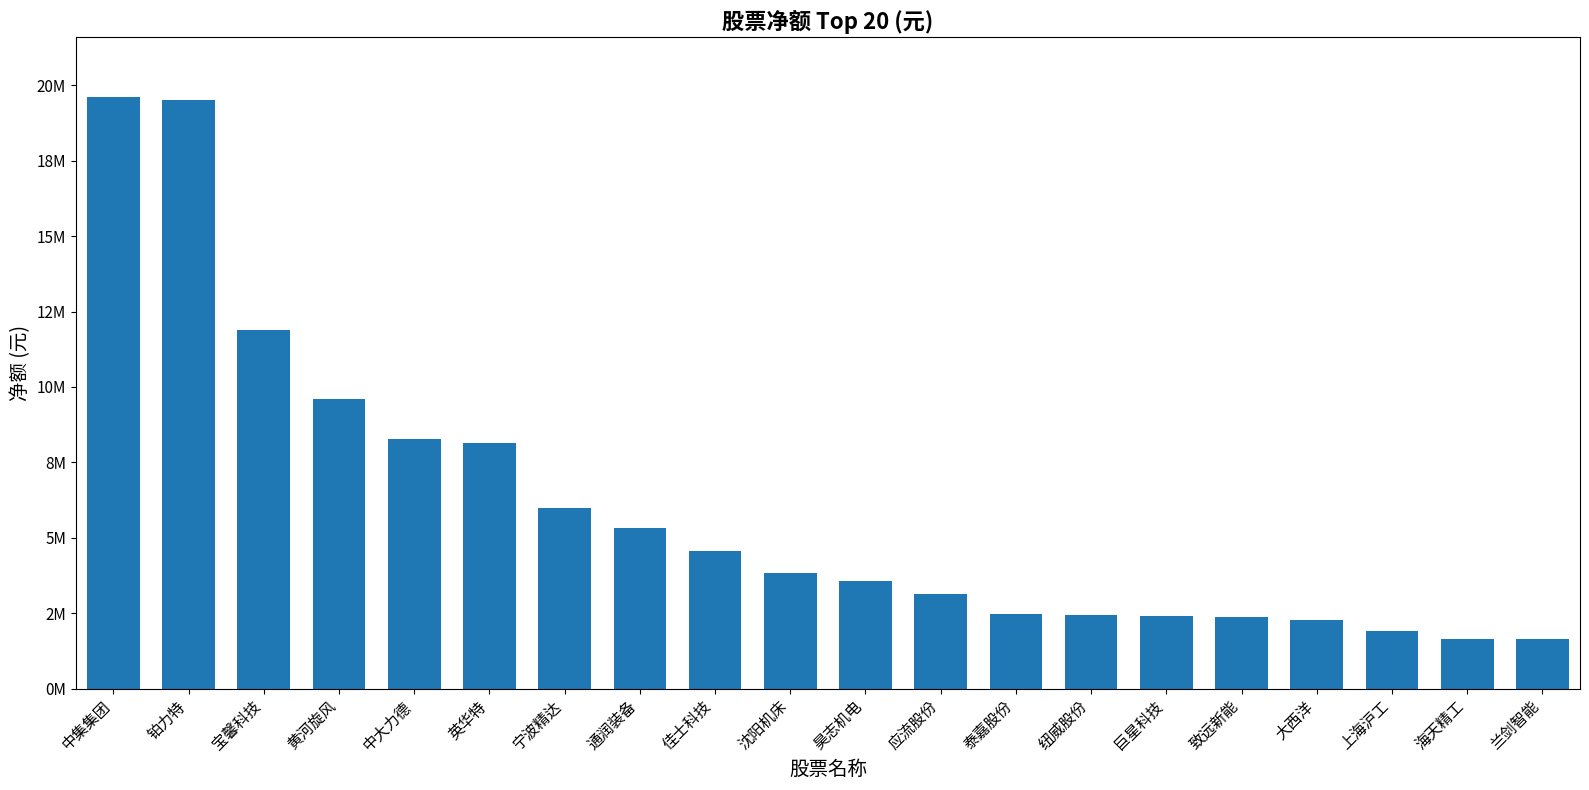

True or false: the data shows 3130435 at 应流股份.

True